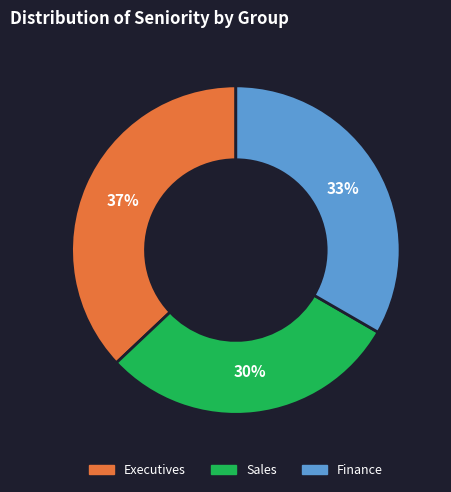

Is there any slice that represents more than half of the pie?

No